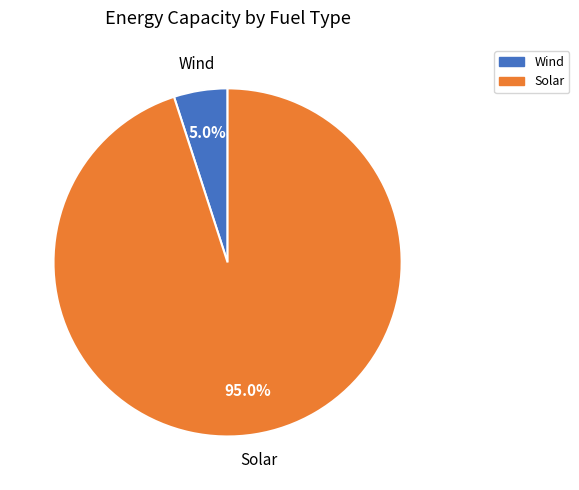

Is there any slice that represents more than half of the pie?

Yes